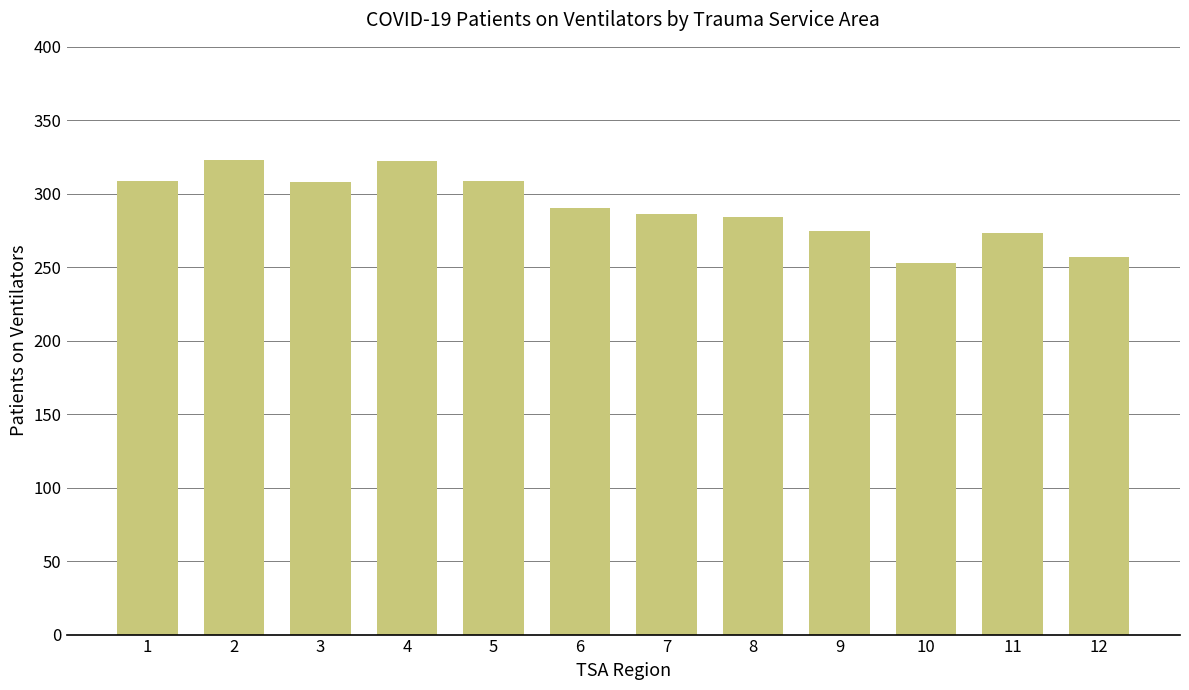

What is the ratio of the value at 9 to the value at 3?

0.9